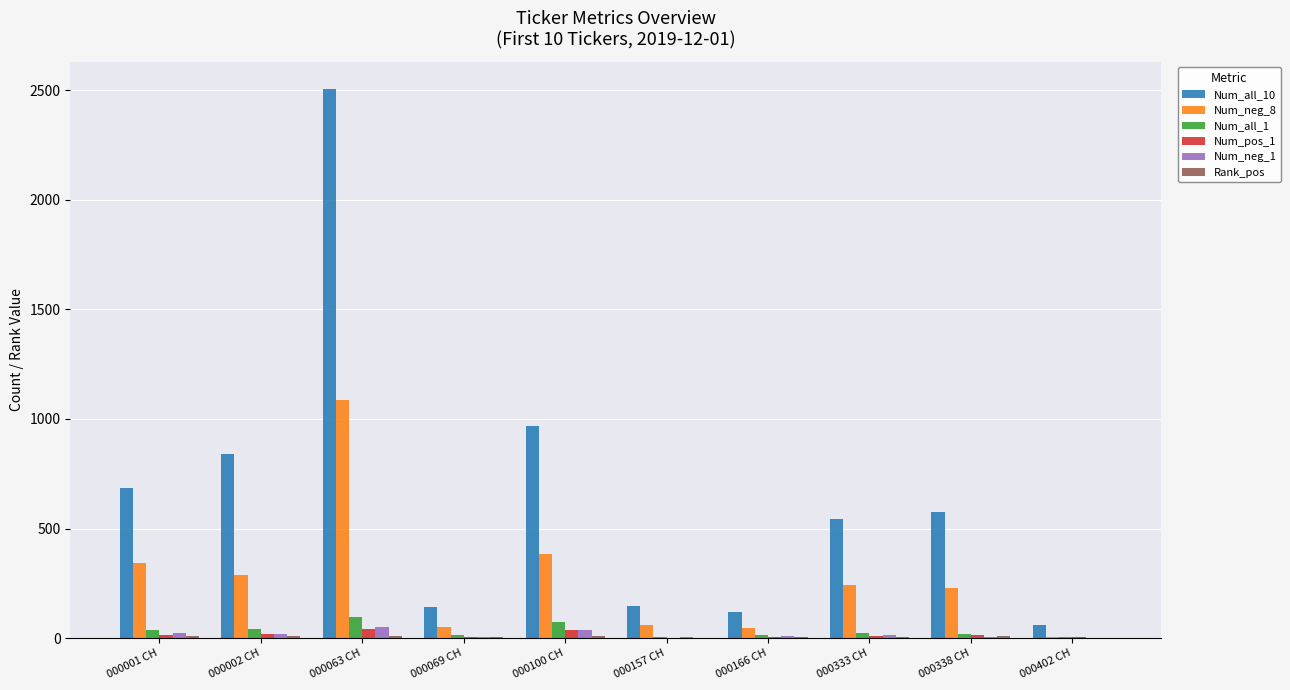

Which series has the widest spread of values?

Num_all_10